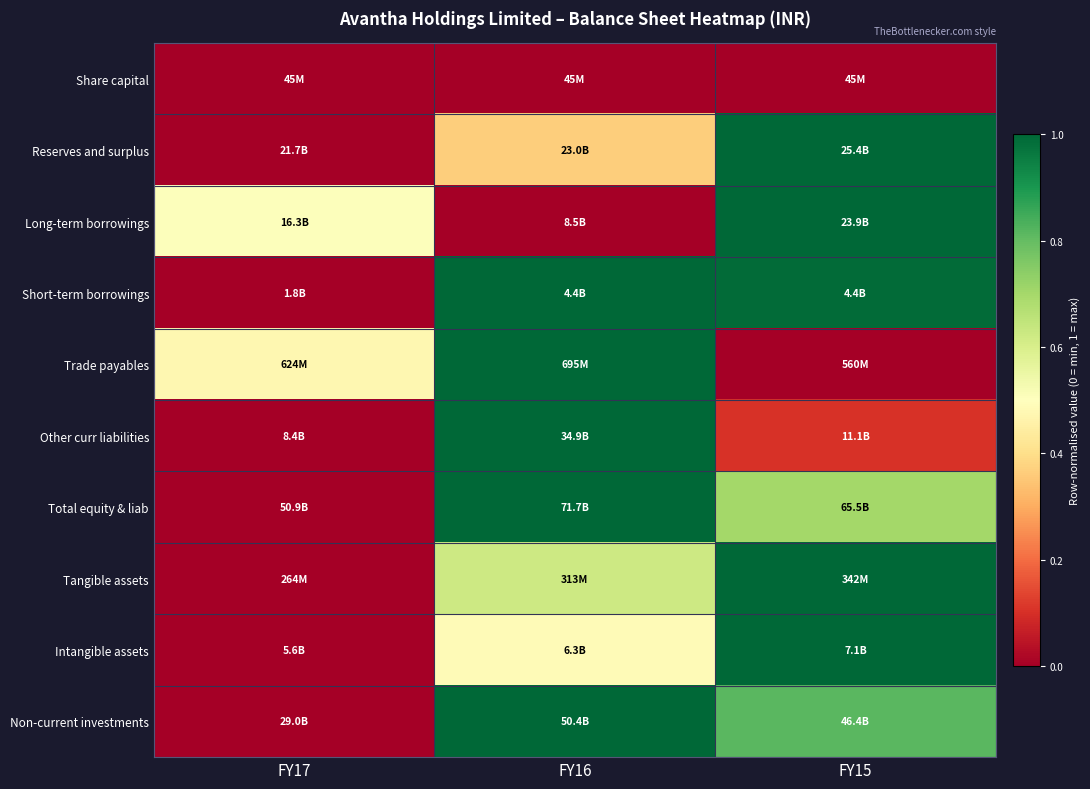

At which category is the sum across all series the highest?

FY15